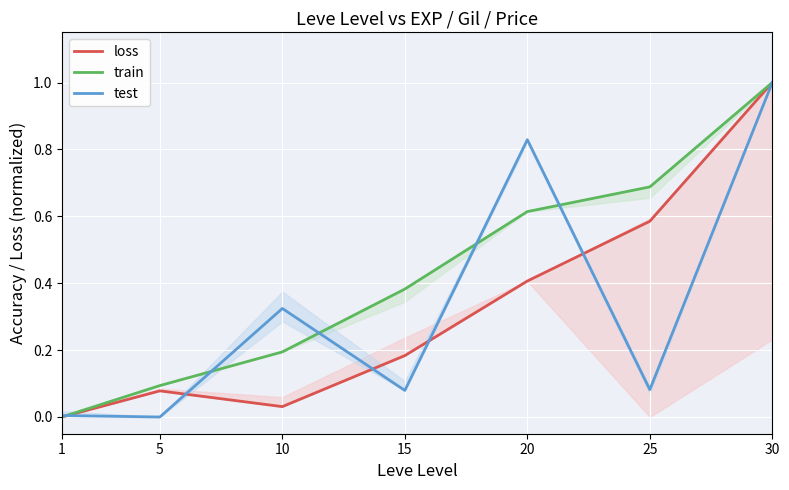

What is the sum of the train values at 30 and 10?

1.2